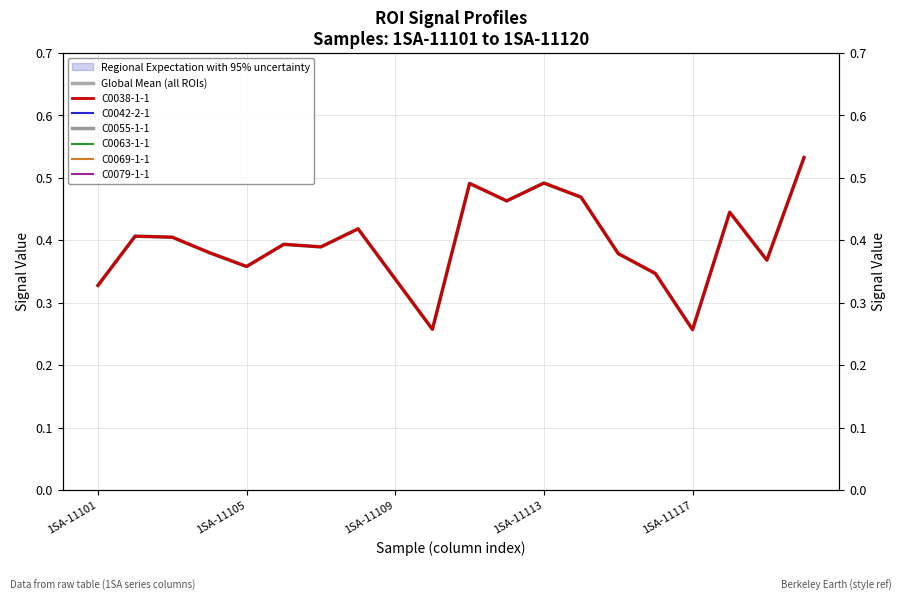

The C0063-1-1 series shows 0.6 at 1SA-11109. True or false?

False